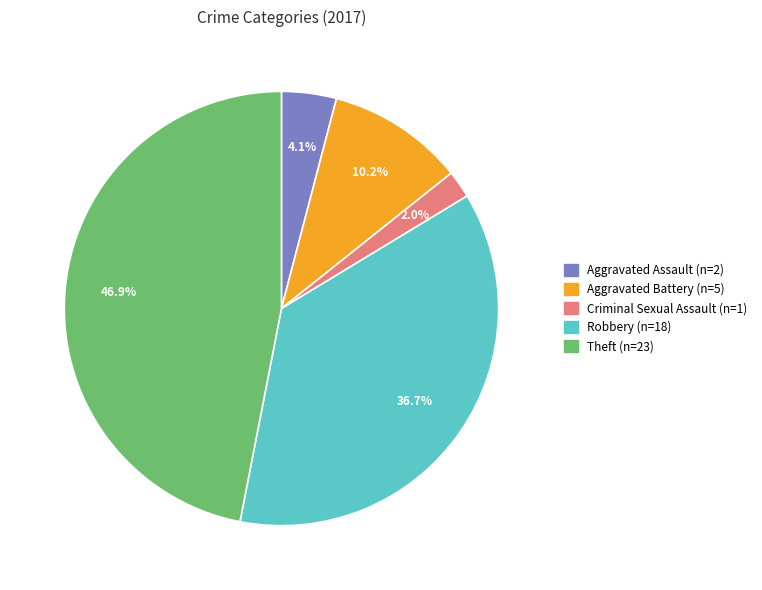

Does any single category account for the majority?

No